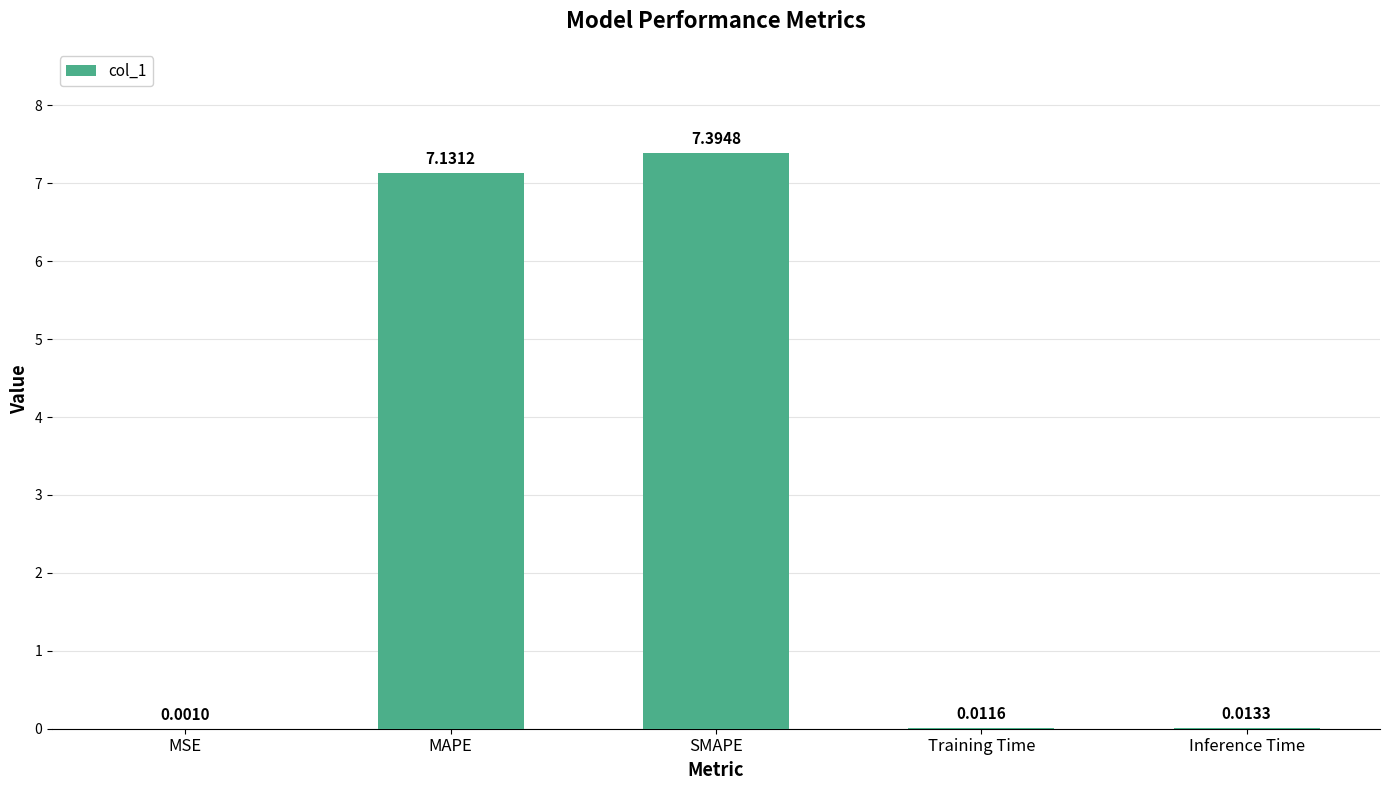

What is the sum of all values?

14.6